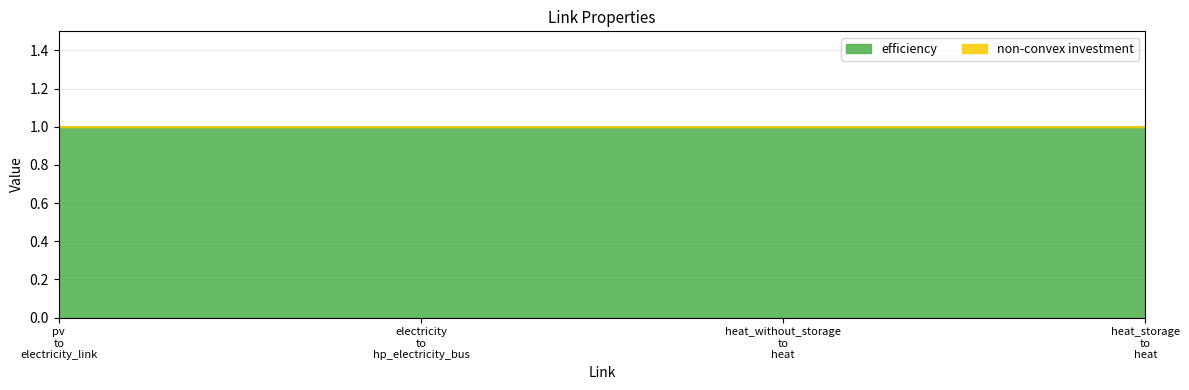

What is the average value of the efficiency series?

1